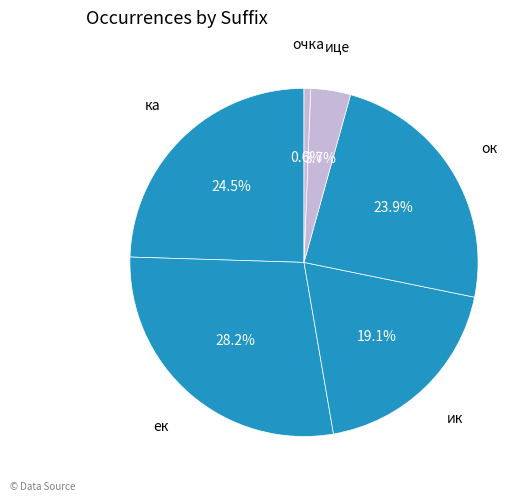

True or false: ик accounts for 11% of the total.

False